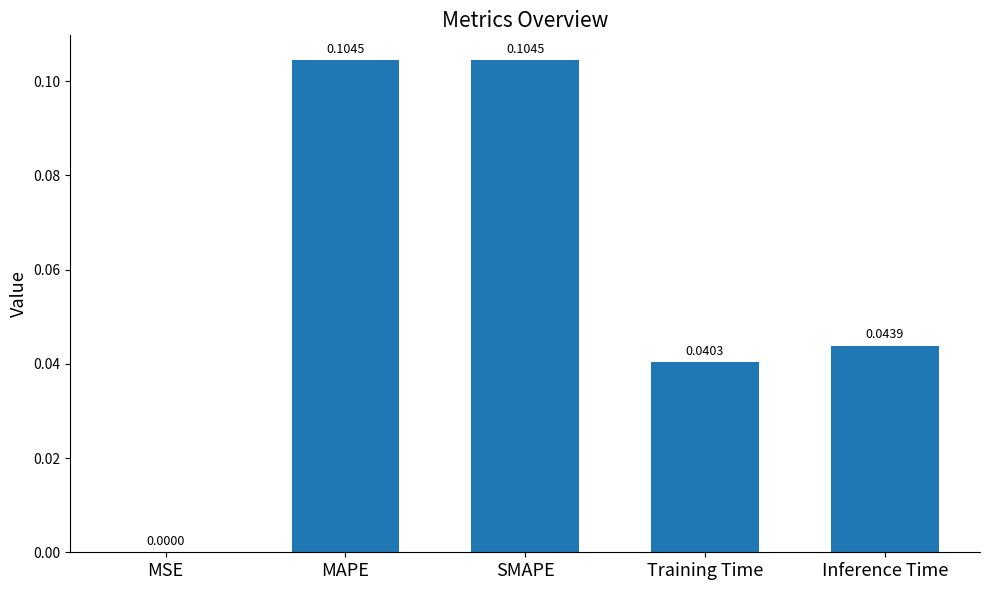

Between SMAPE and MSE, which is larger?

SMAPE